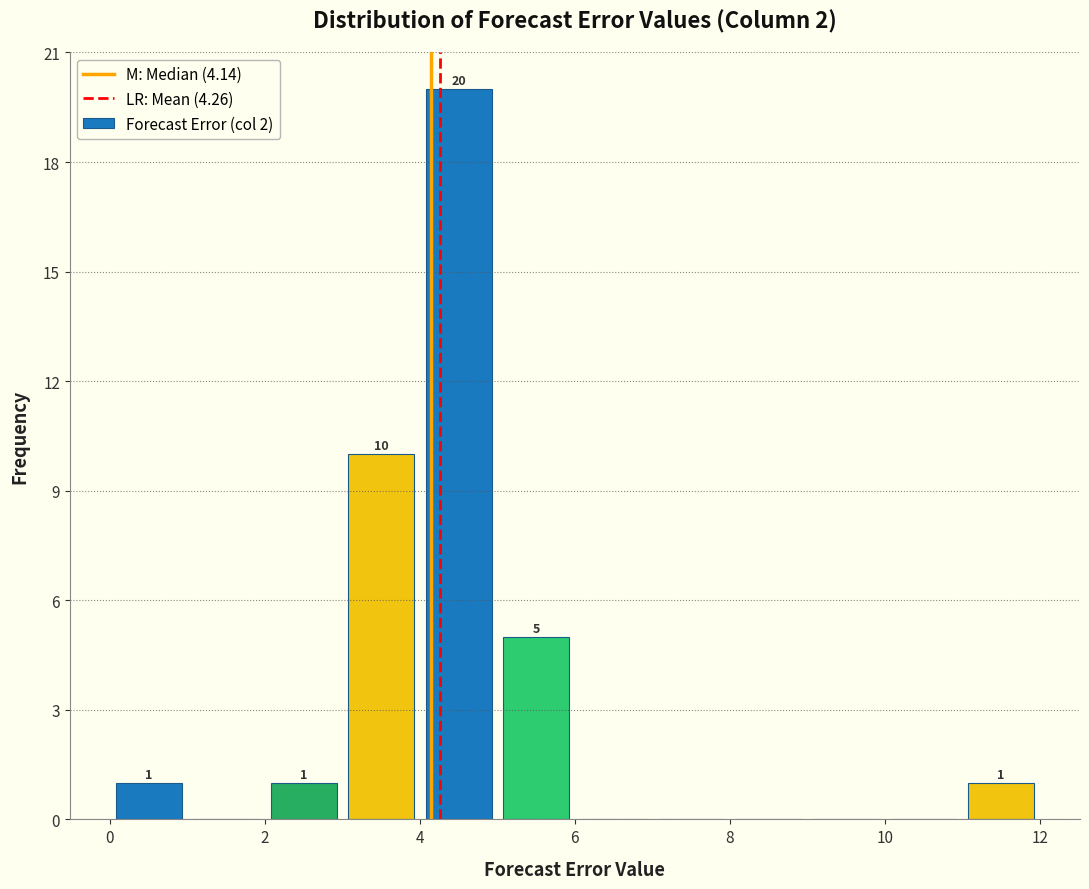

Which range on the x-axis has the tallest bar?

4 to 5